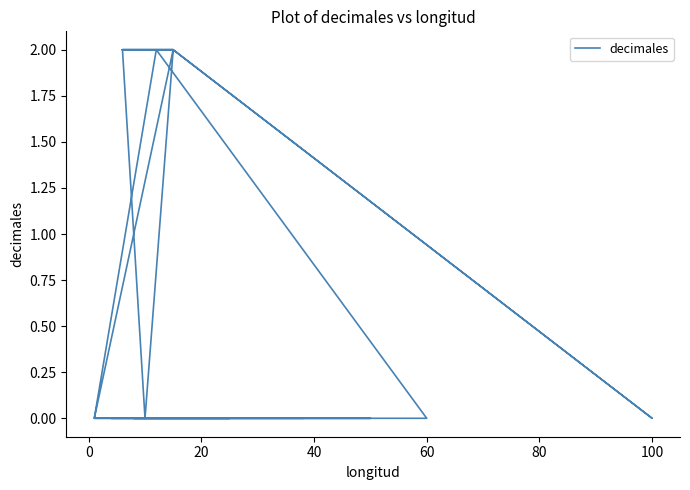

Reading left to right, extract all data points from this chart.

0	0	2	2	2	0	0	0	2	2	2	2	2	2	2	2	0	2	0	0	0	0	0	0	0	0	0	2	2	2